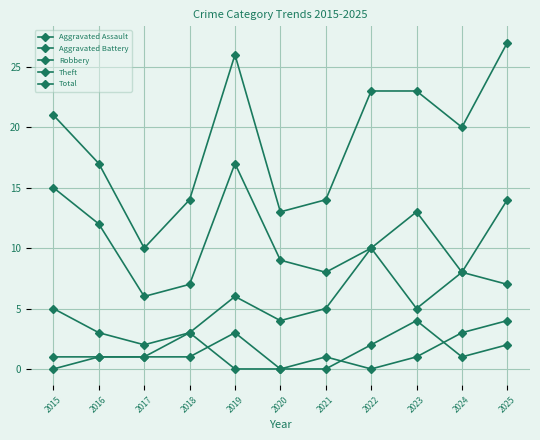

How many data points does each series have?

11